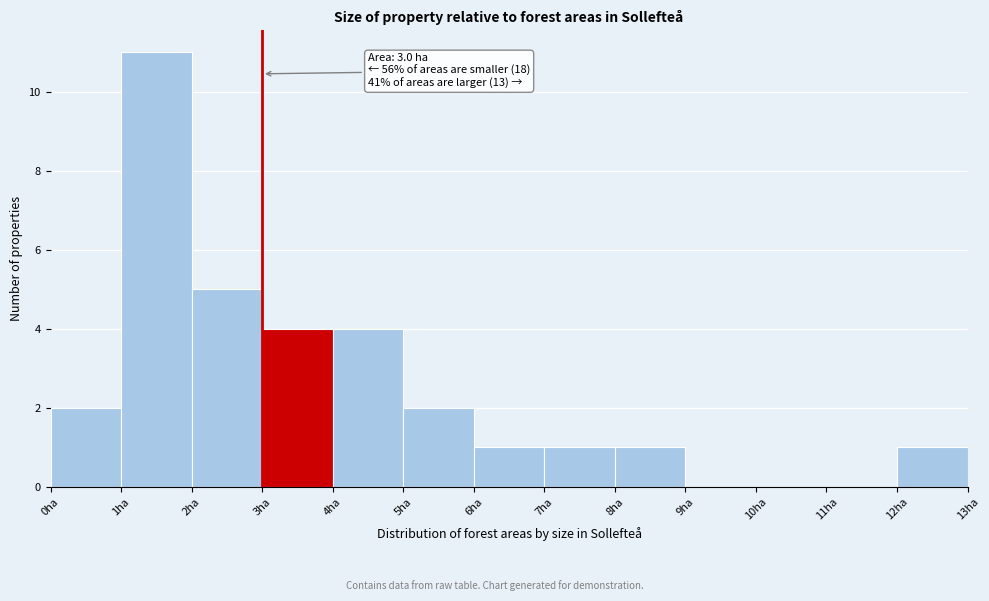

Over which range of the x-axis is the bar tallest?

1 to 2